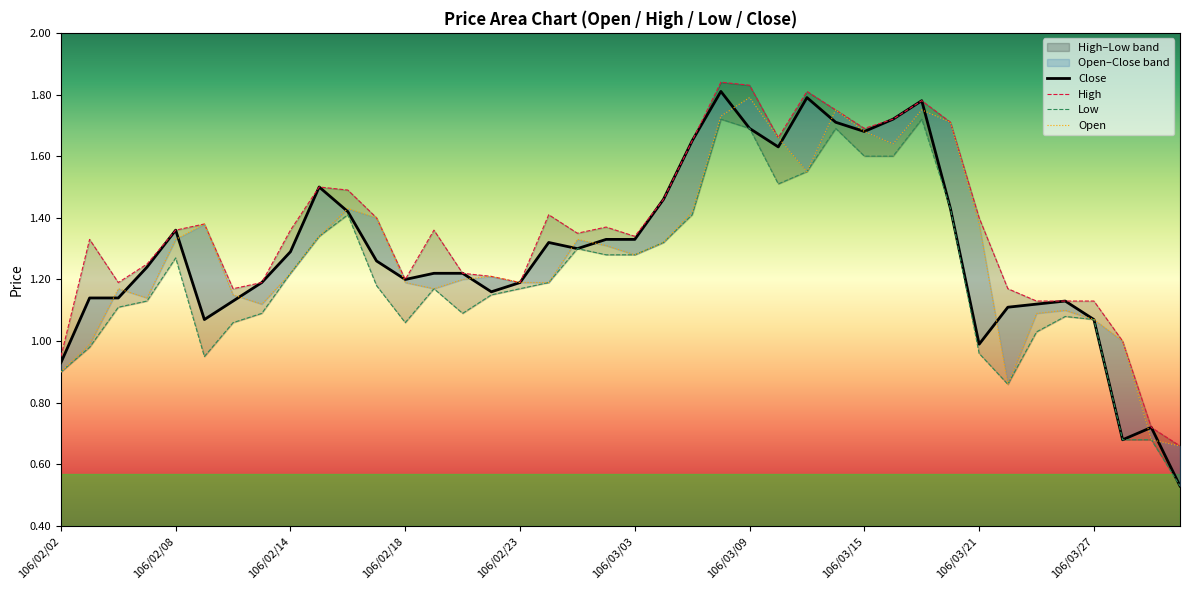

What position from the right is 106/02/03?

39